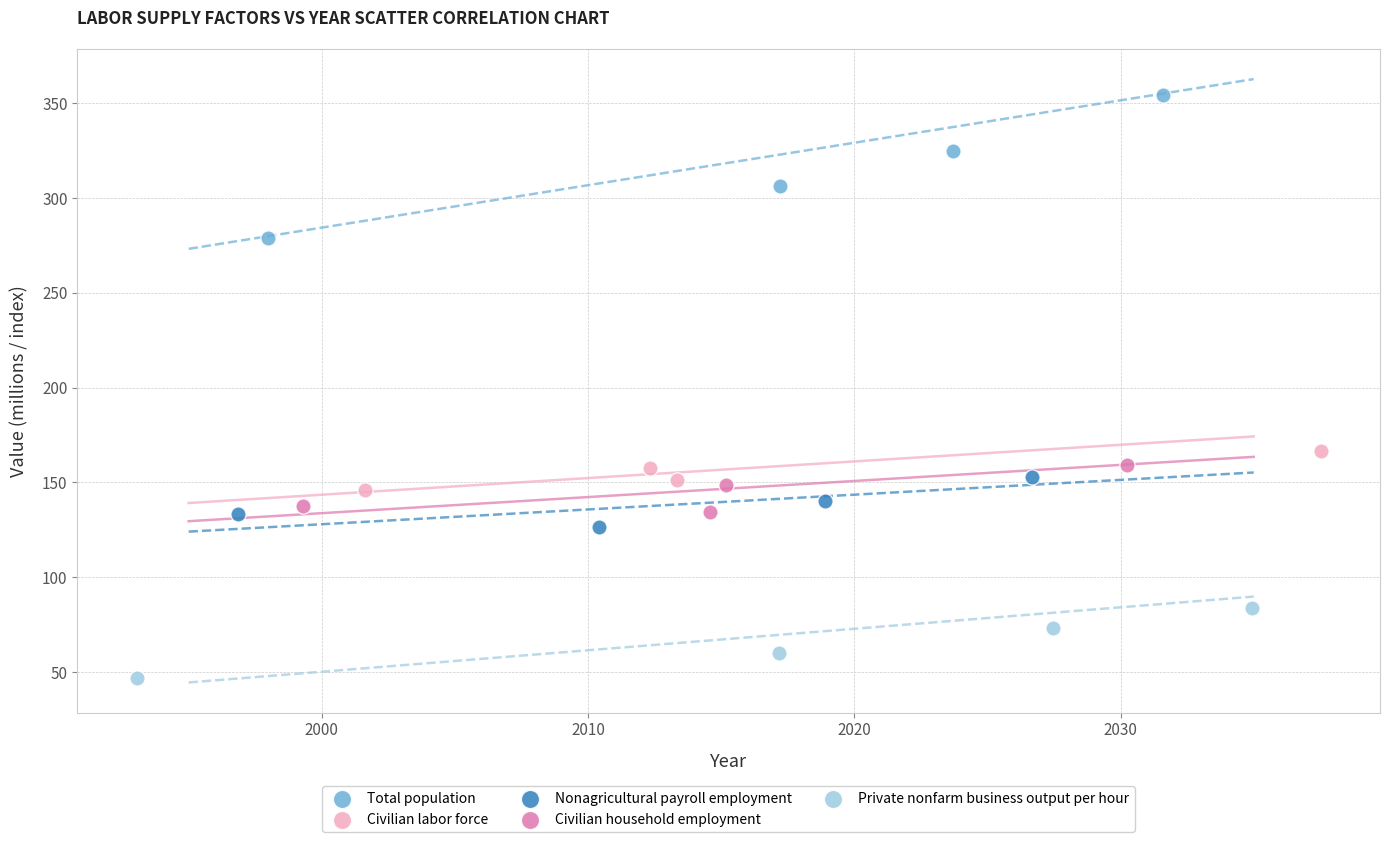

Which series reaches the minimum Y coordinate?

Private nonfarm business output per hour